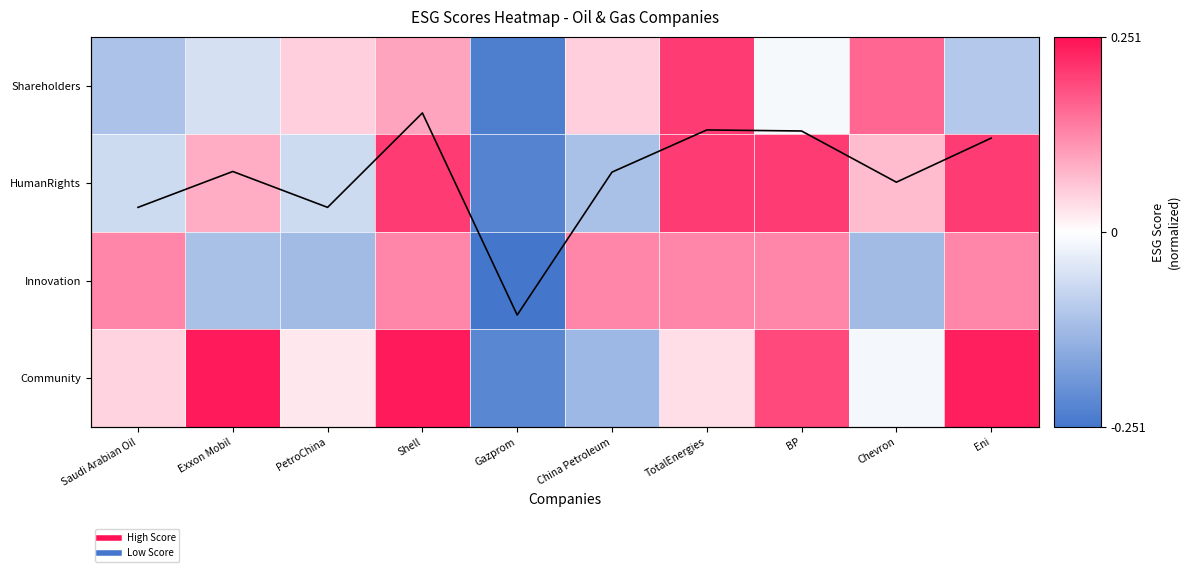

Rank the categories by Community value from highest to lowest.

Exxon Mobil, Shell, Eni, BP, Saudi Arabian Oil, TotalEnergies, PetroChina, Chevron, China Petroleum, Gazprom